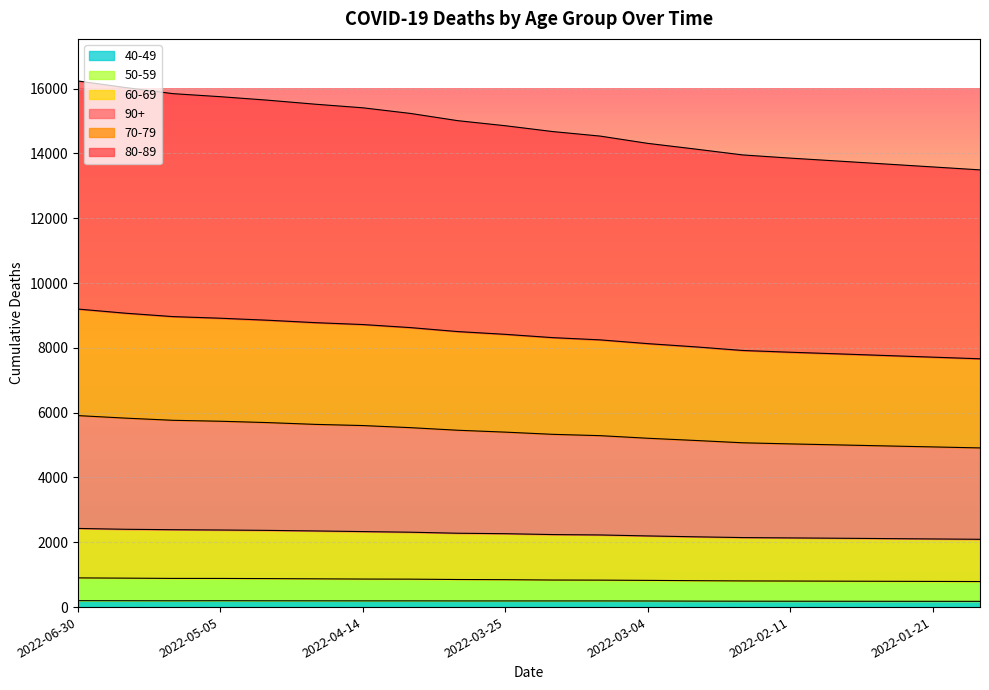

How many lines are shown in the chart?

6